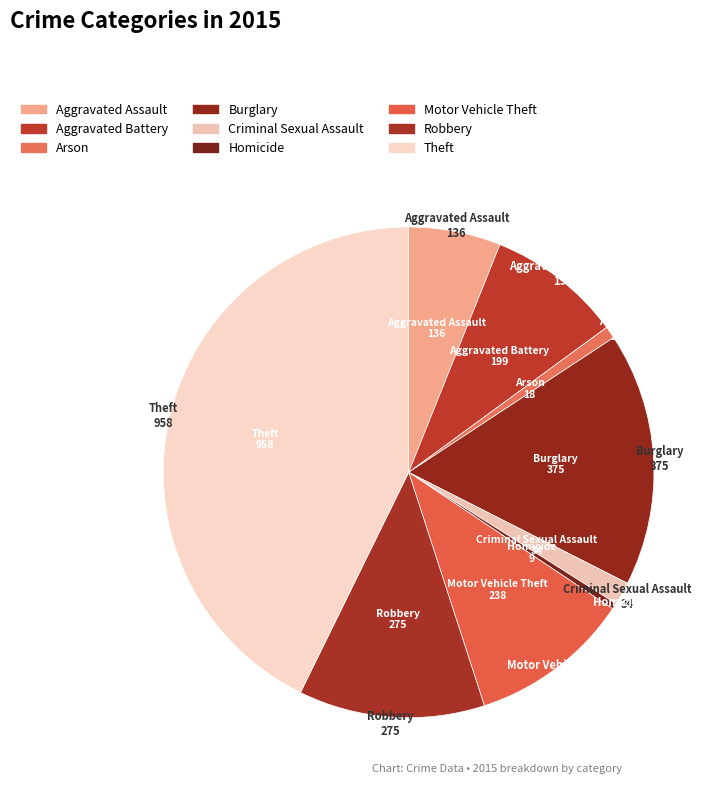

Count the number of slices in the pie.

9